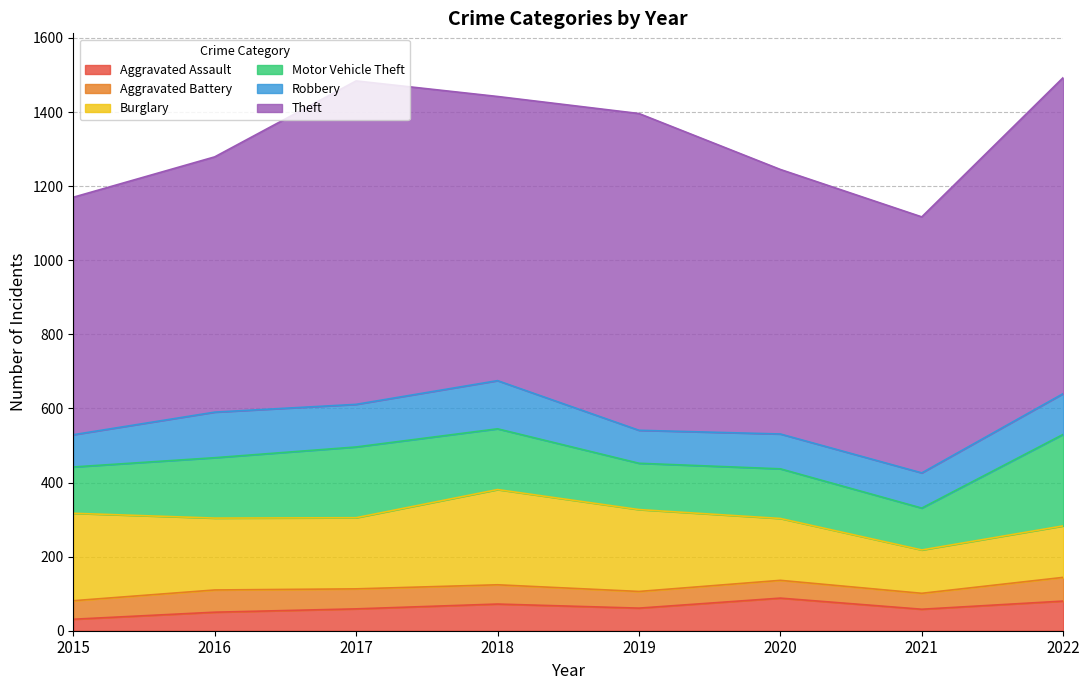

What is the sum of the Aggravated Battery values at 2022 and 2020?

112